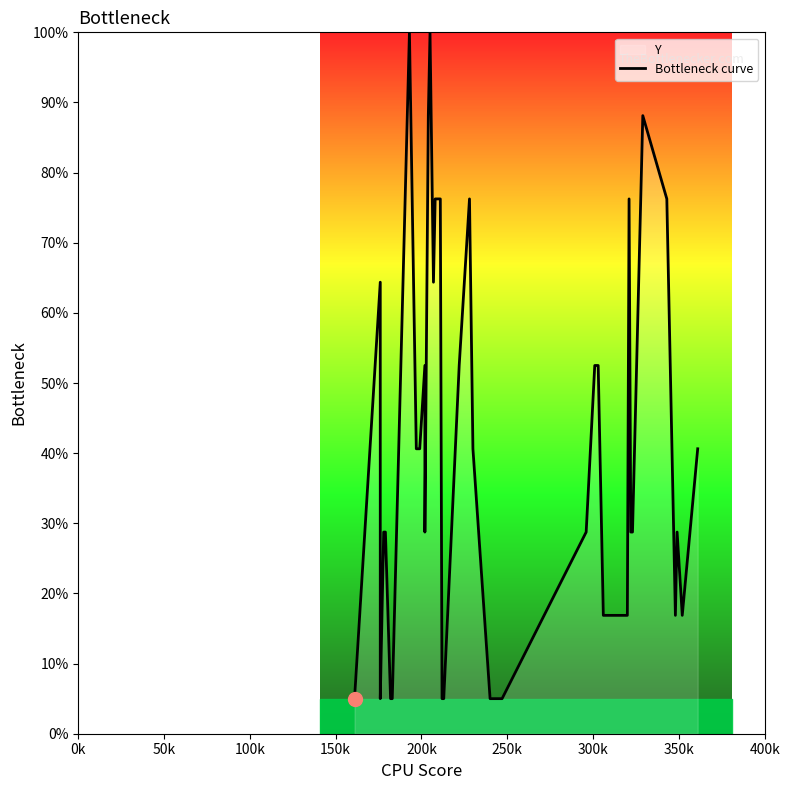

What is the maximum value shown in the chart?

100.0